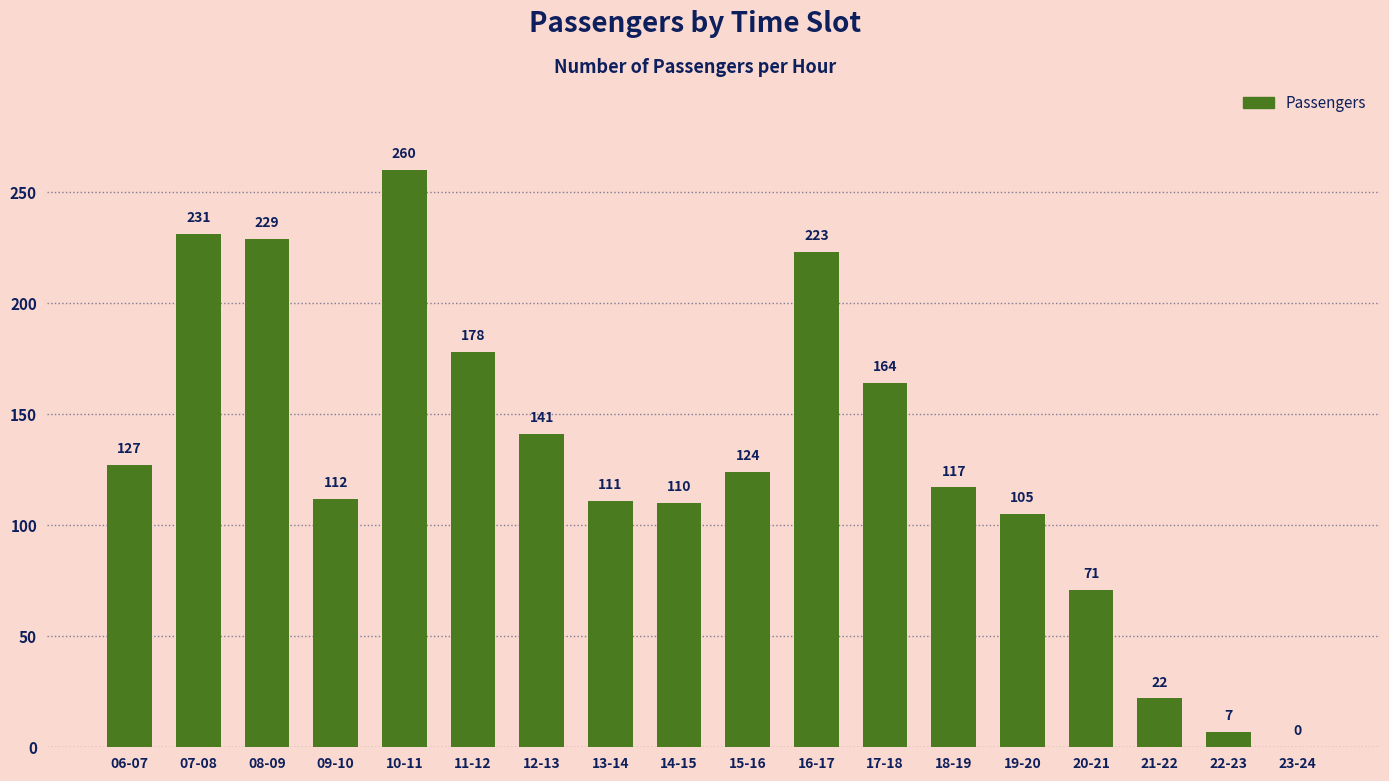

What is the greatest value displayed?

260